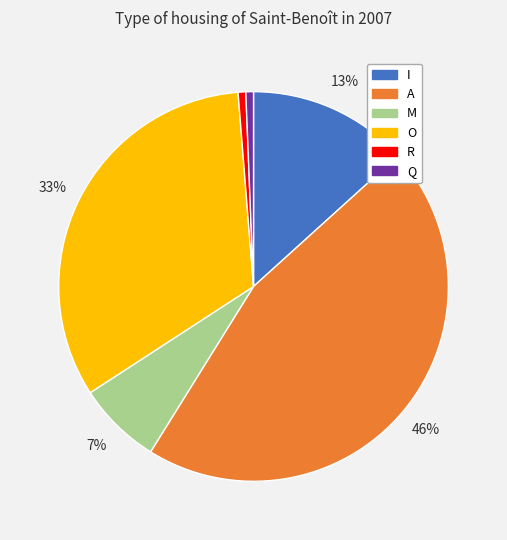

To the nearest percent, what is the combined percentage of R and M?

8%